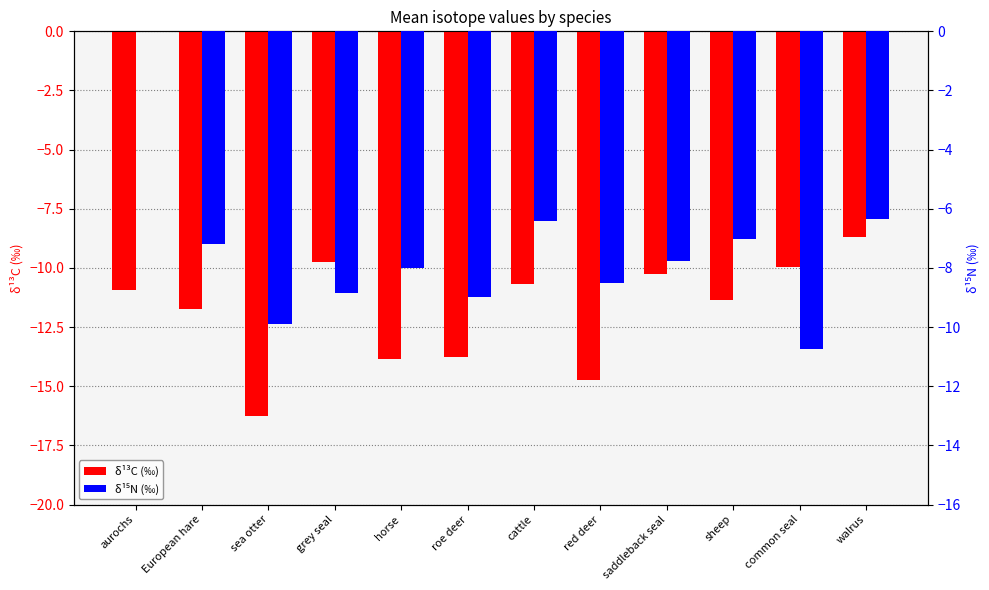

Is it true that δ¹³C (‰) equals -17.5 at common seal?

False